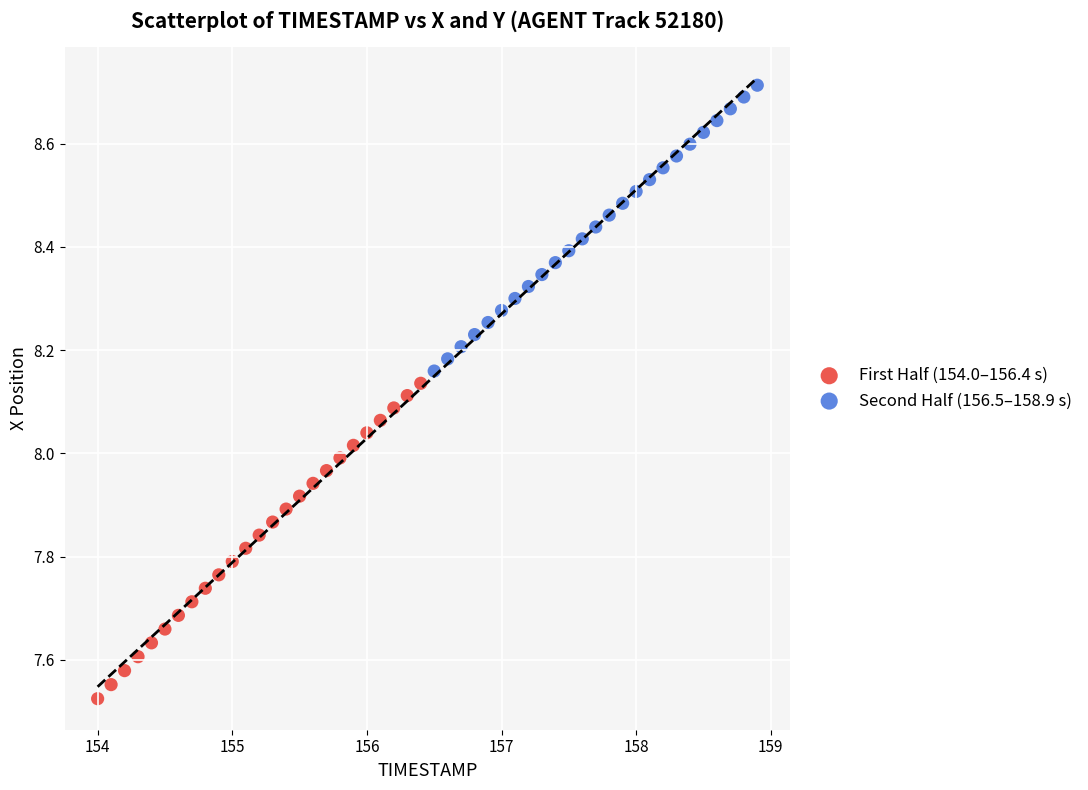

Which series has the widest spread of Y values?

First Half (154.0–156.4 s)